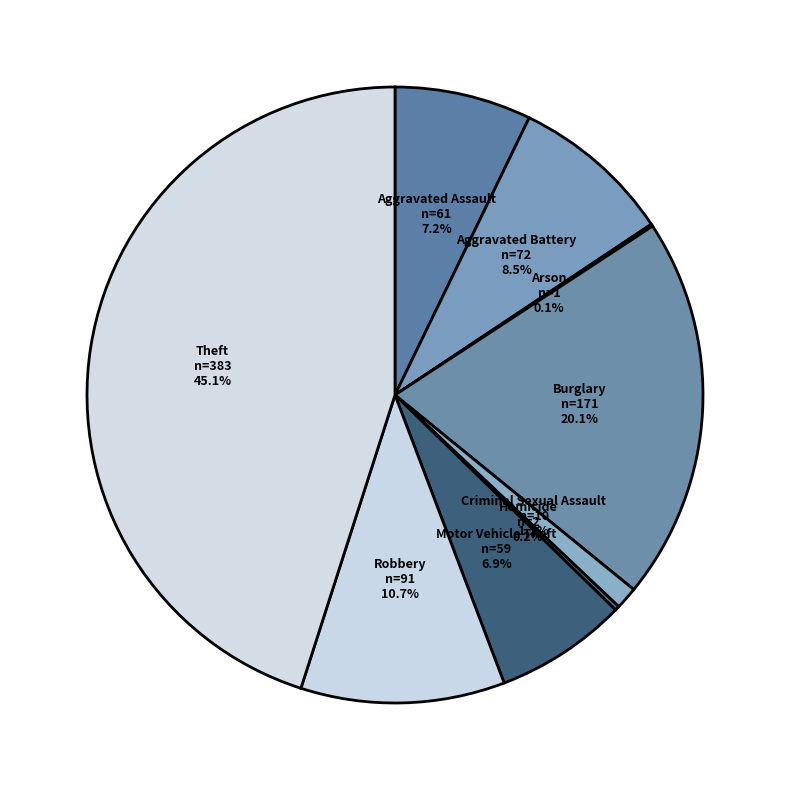

What is the largest slice in the pie chart?

Theft